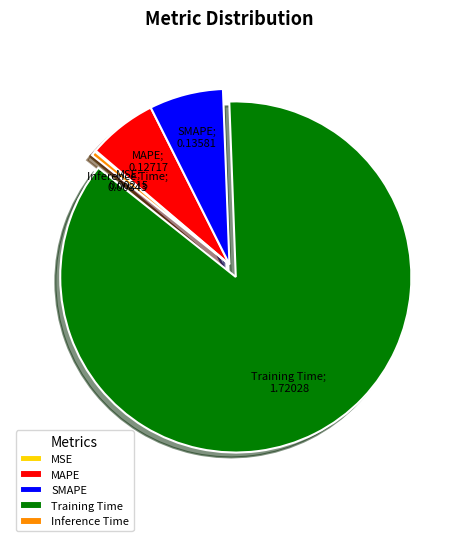

Does SMAPE represent more than half of the total?

No